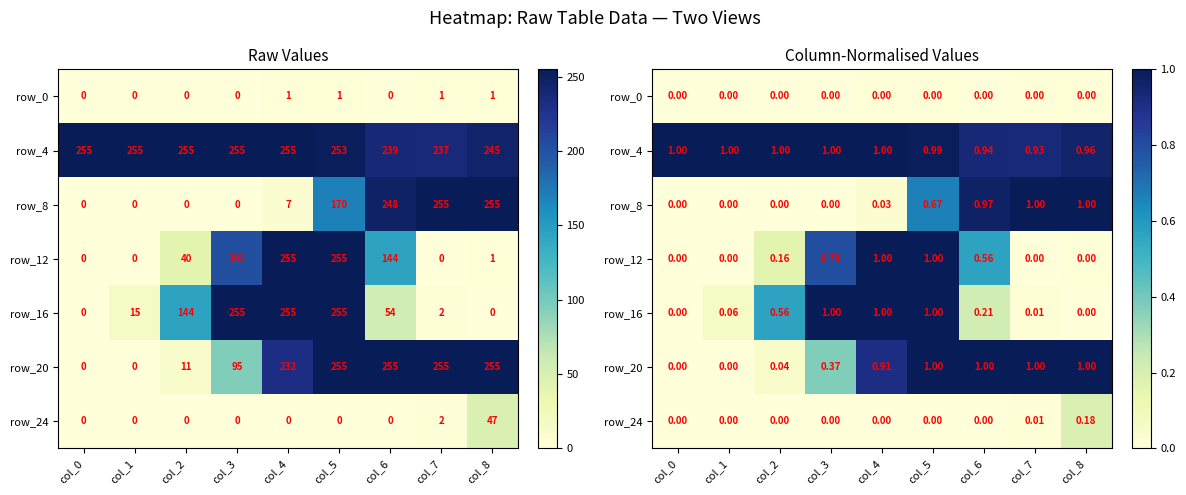

Count the number of categories in the chart.

9